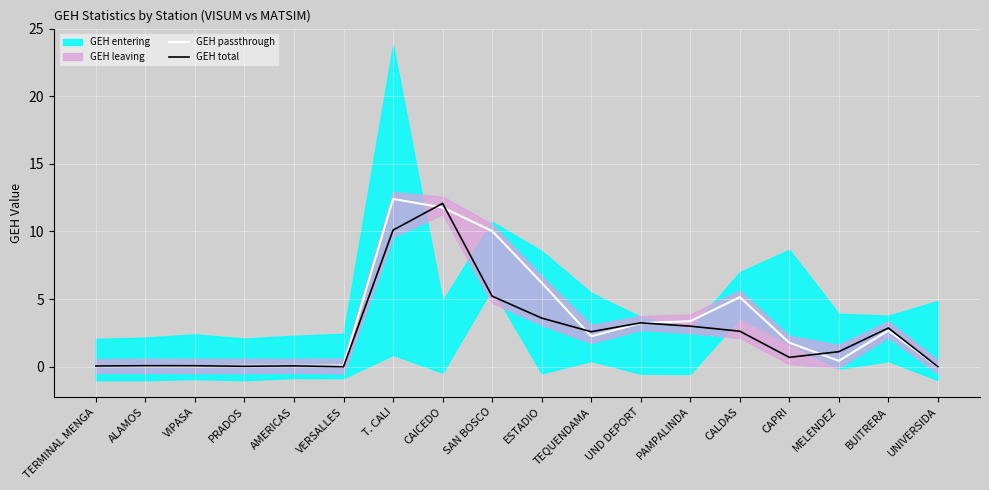

How many lines are shown in the chart?

2